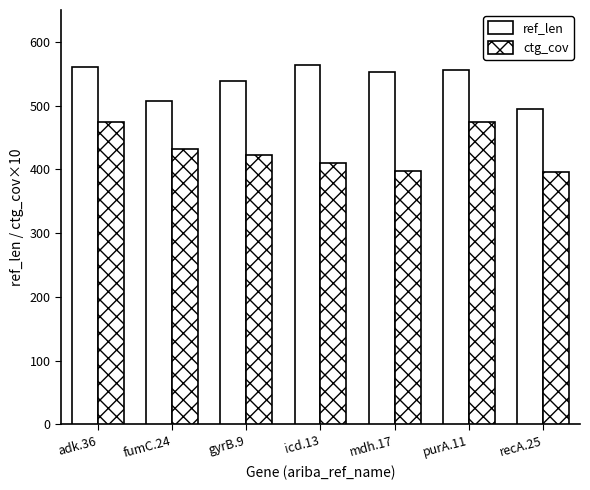

How many bars are there in each group?

2